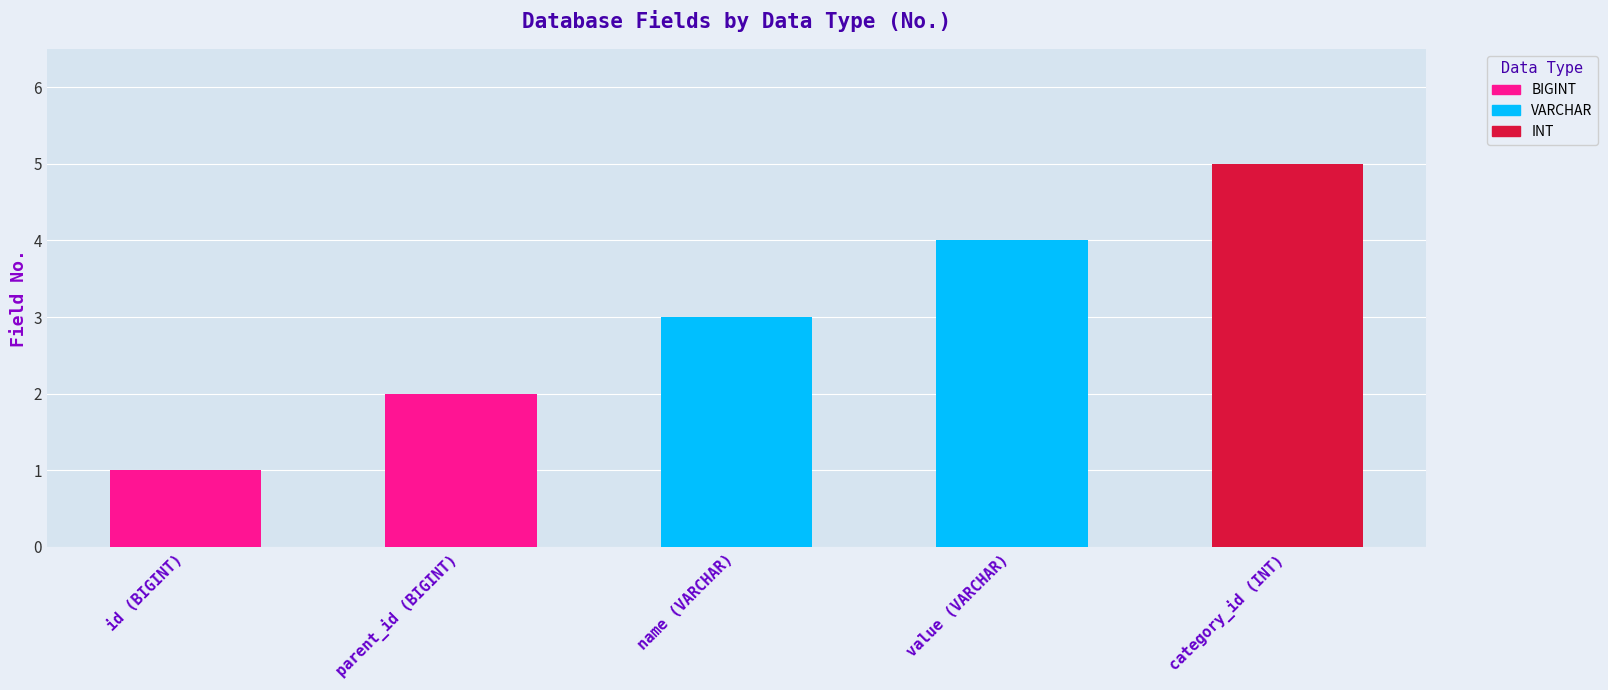

Reading right to left, transcribe all the data shown in this chart.

INT=5	VARCHAR=4	VARCHAR=3	BIGINT=2	BIGINT=1